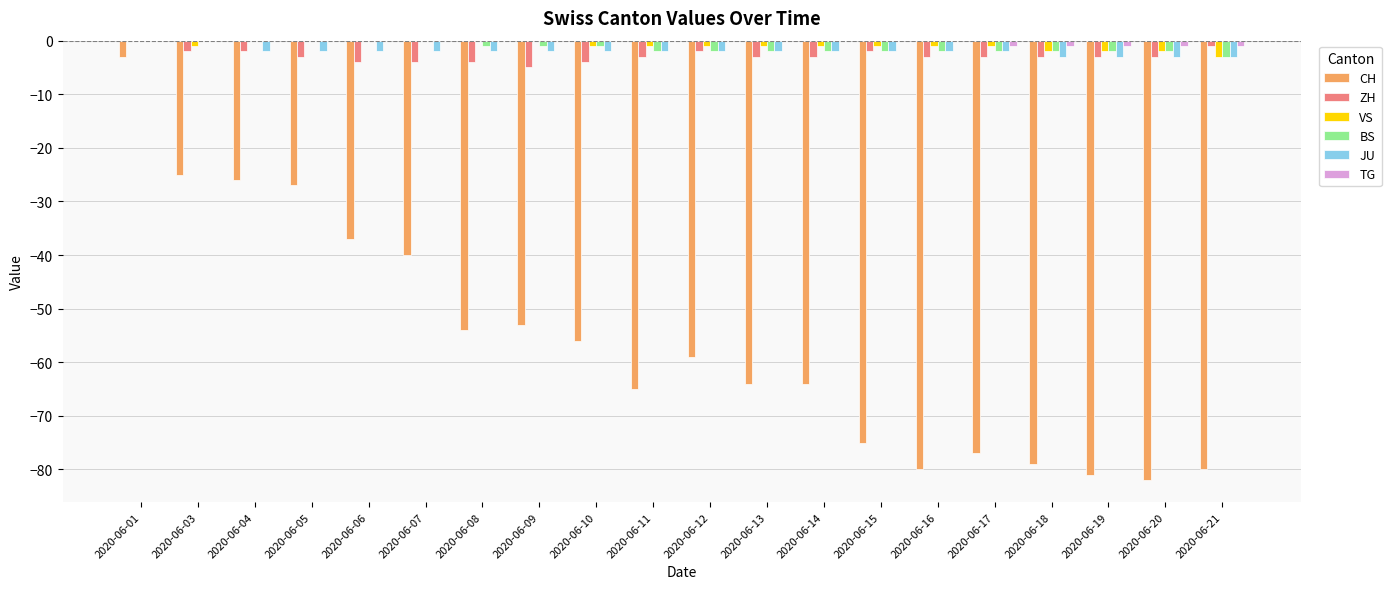

True or false: CH has a value of -85 at 2020-06-08.

False